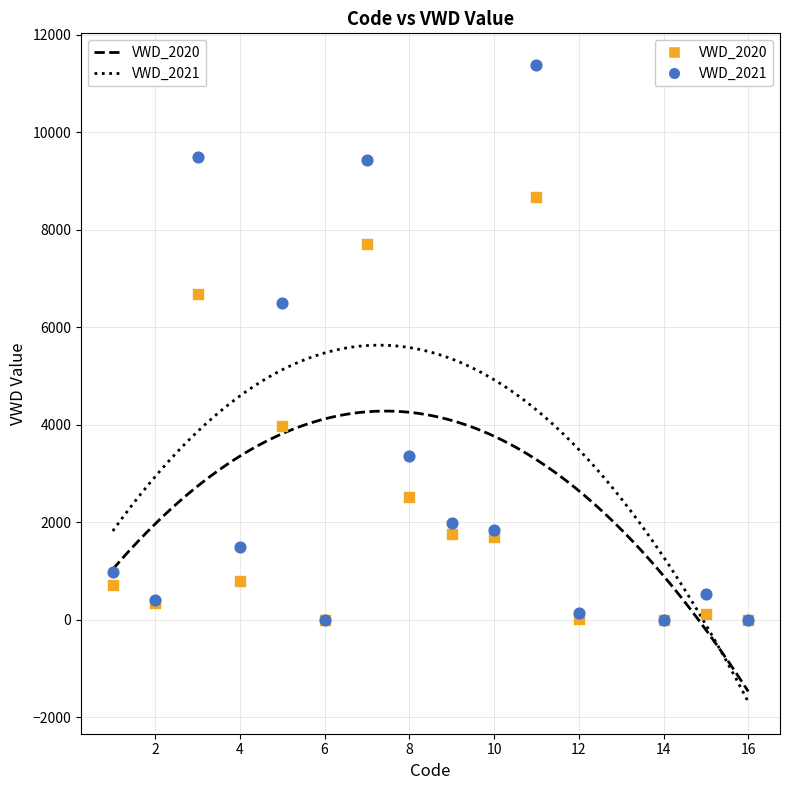

Across all series, what Y value is closest to 5689?

6491.5